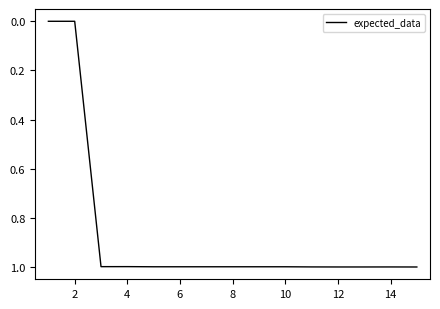

What is the greatest value displayed?

1.0